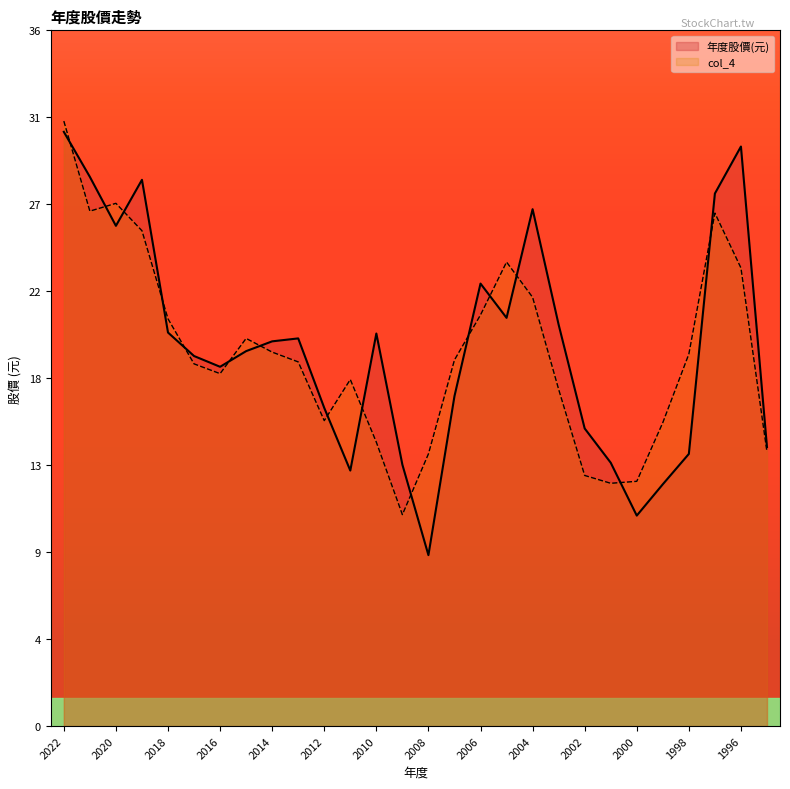

What is the maximum value shown in the chart?

30.9